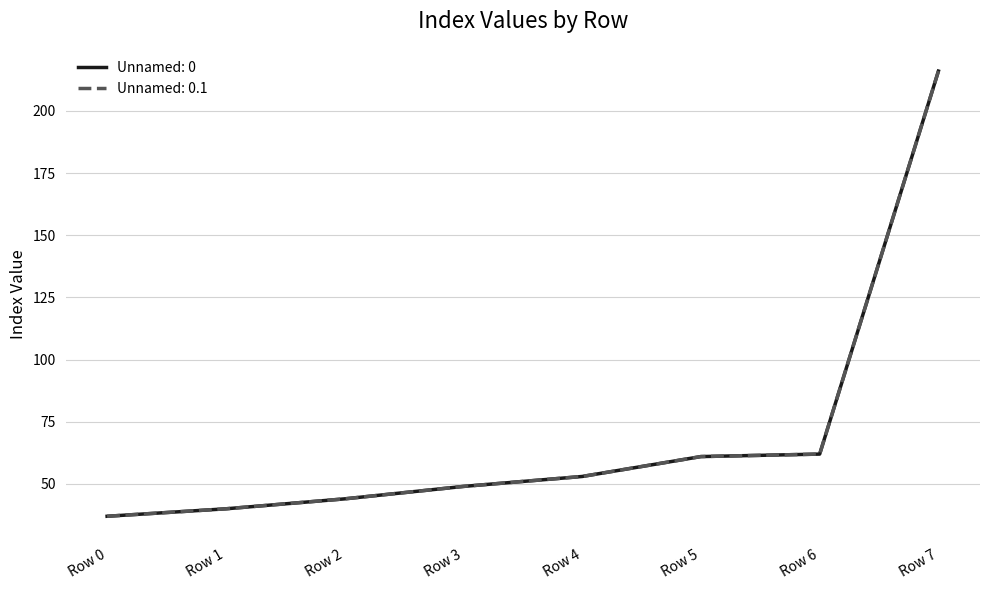

What is the minimum value shown in the chart?

37